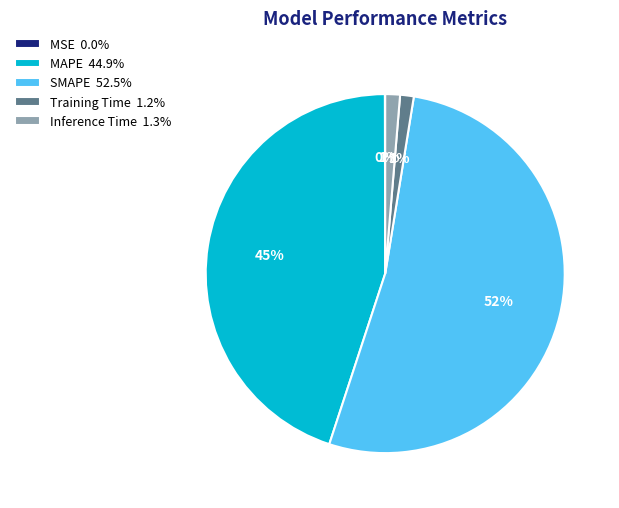

Which slice is the largest?

SMAPE